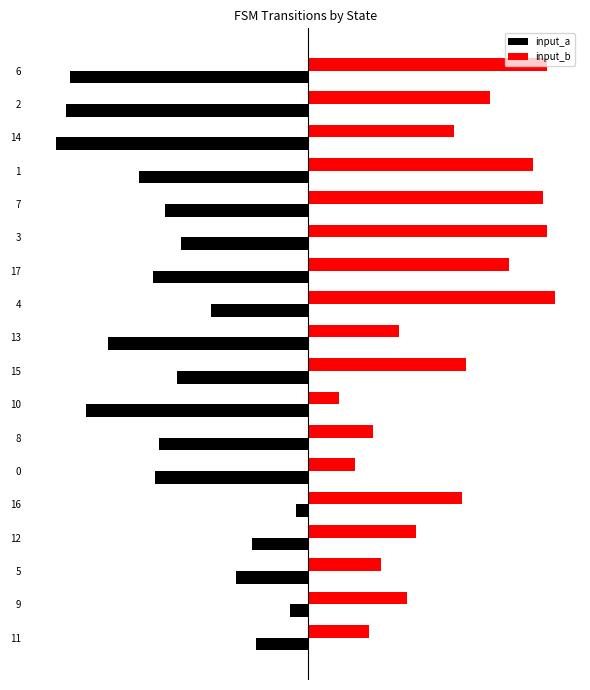

Reading left to right, transcribe all the data shown in this chart.

input_a: -26	-9	-36	-28	-6	-76	-74	-110	-65	-99	-48	-77	-63	-71	-84	-125	-120	-118
input_b: 30	49	36	53	76	23	32	15	78	45	122	99	118	116	111	72	90	118